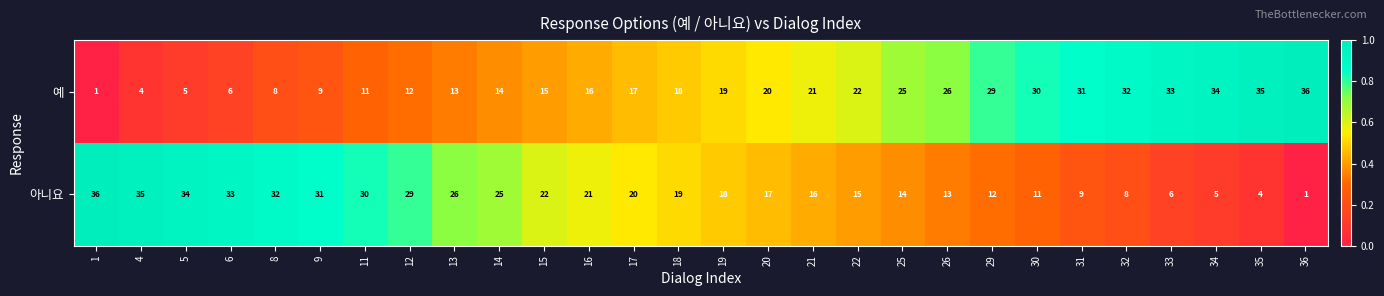

Which series changed the most between 35 and 36?

아니요